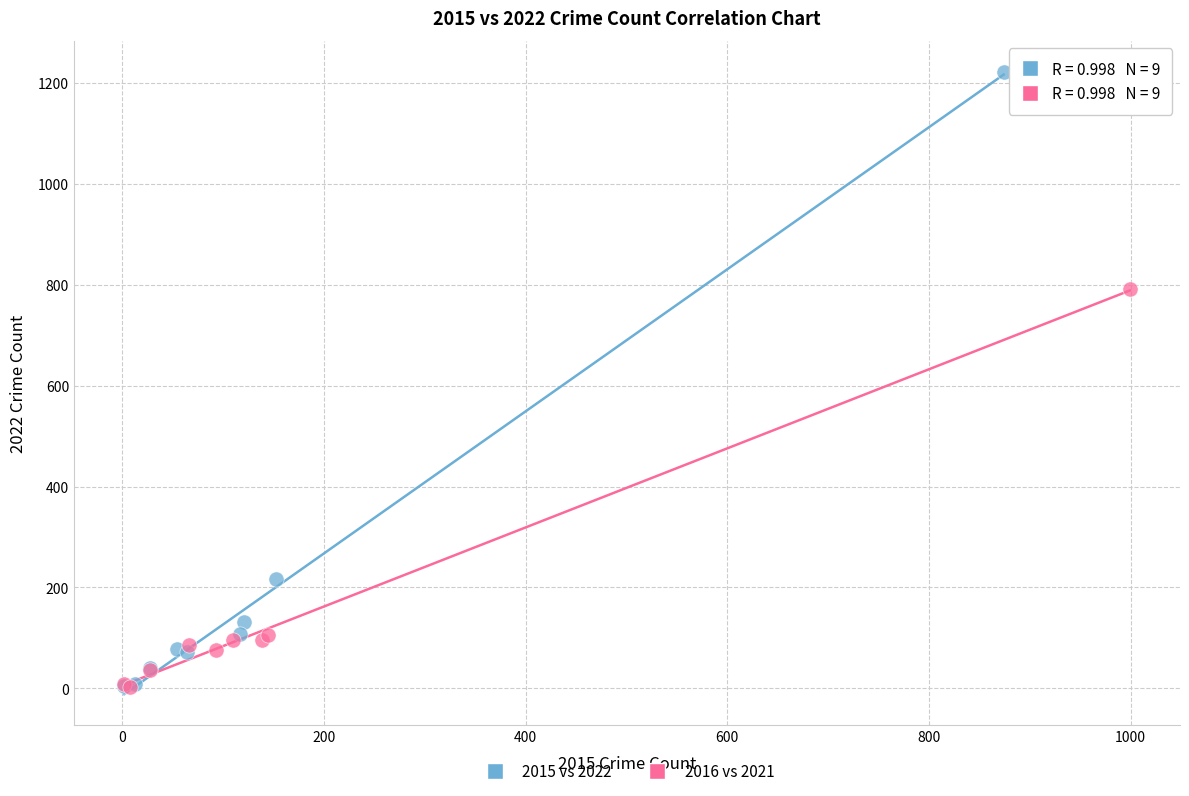

Which series reaches the maximum Y coordinate?

2015 vs 2022